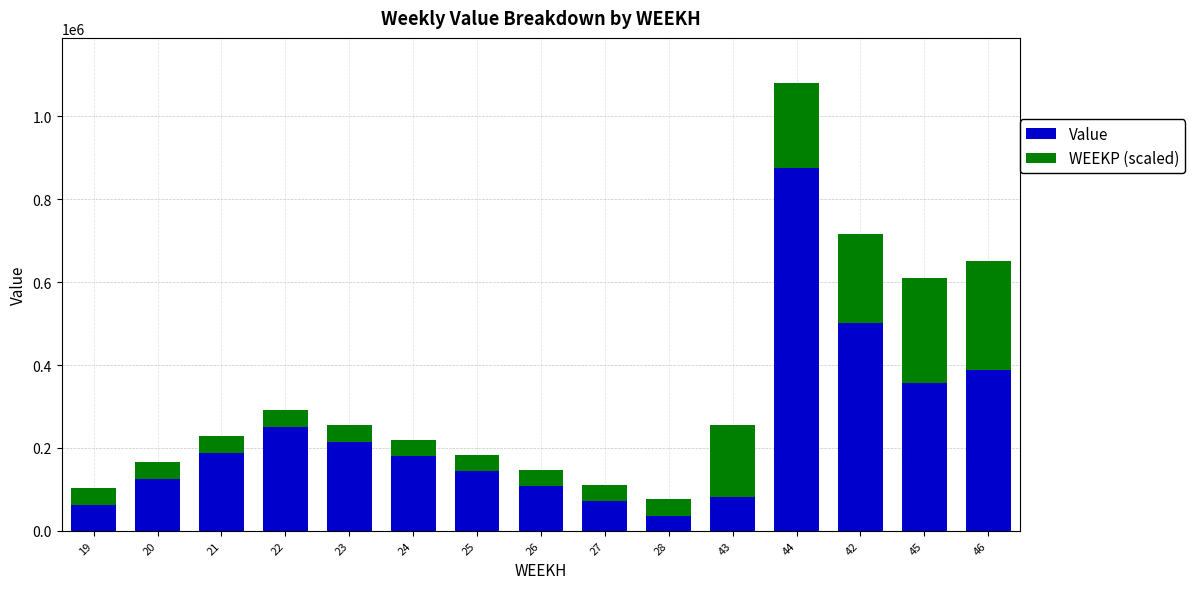

The Value series shows 32554.5 at 27. True or false?

False